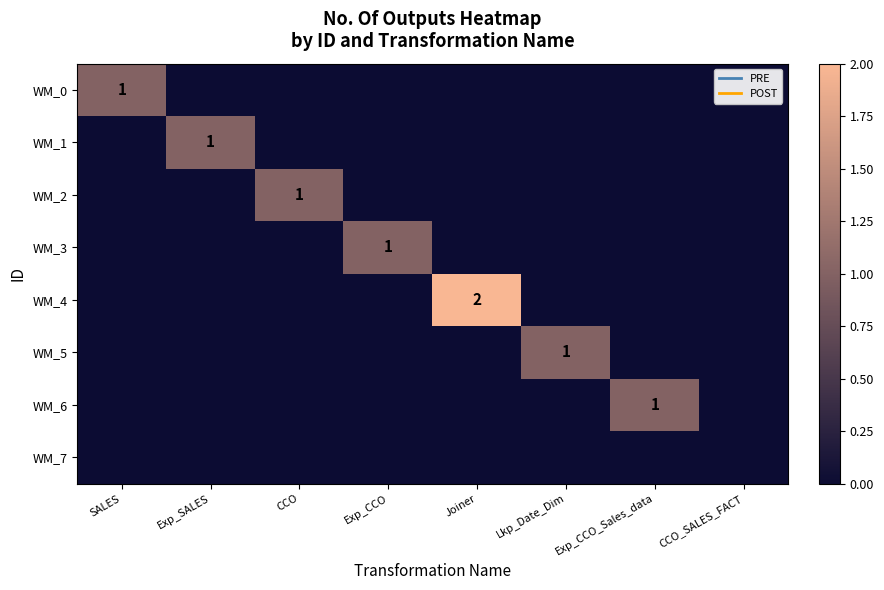

At which category does the chart reach its minimum across all series?

Exp_SALES